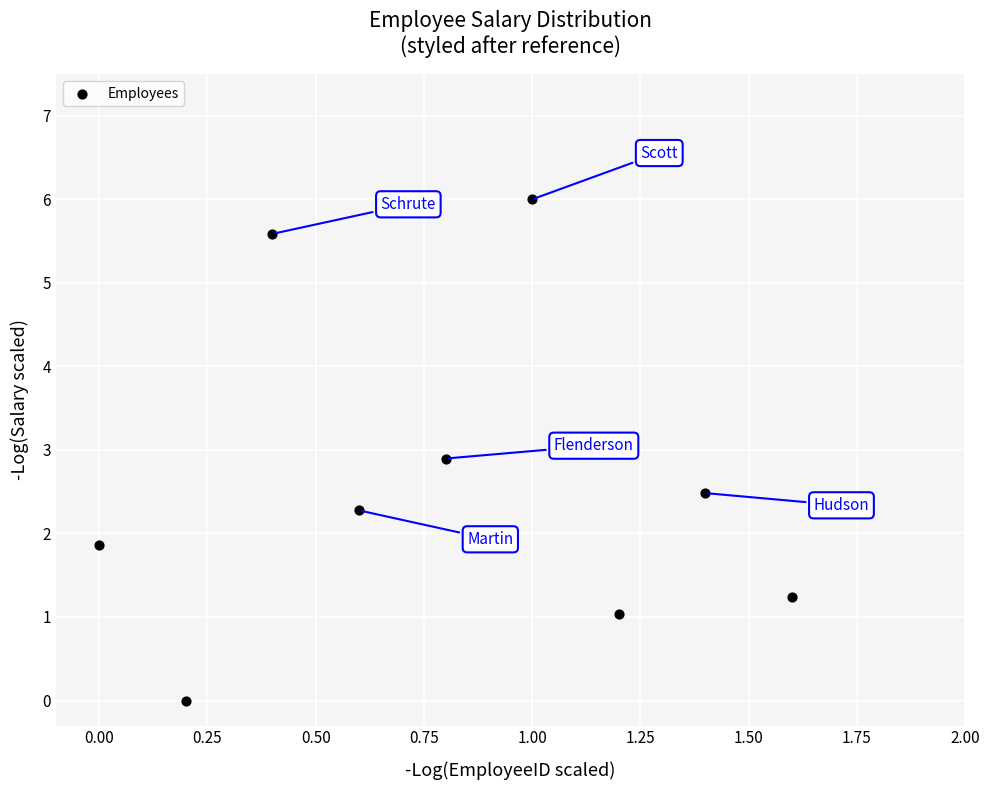

What Y value in the scatter plot is closest to 3?

2.9